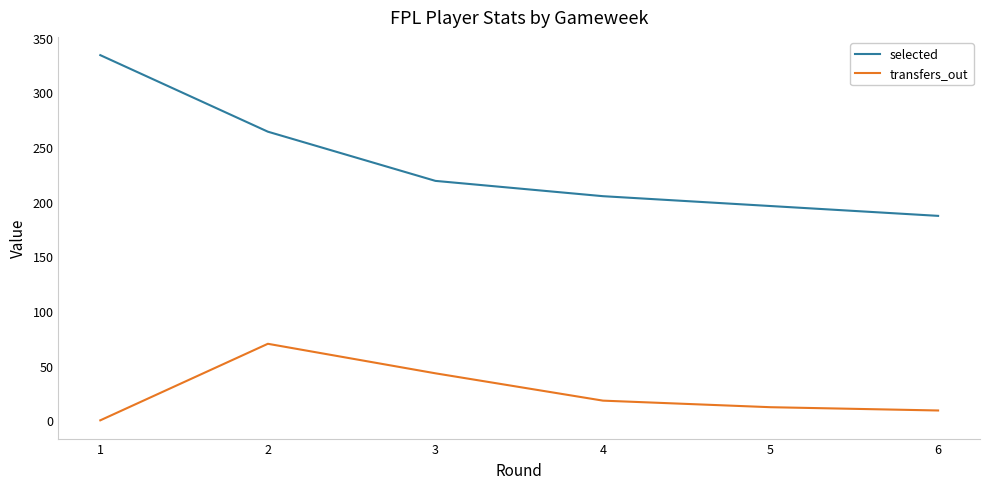

What is the difference between the maximum and minimum values in the transfers_out series?

70